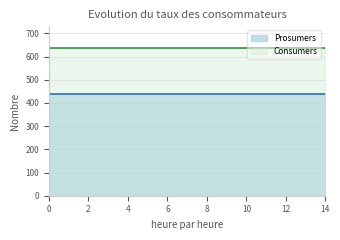

List the series in order of their overall mean, highest first.

Consumers, Prosumers